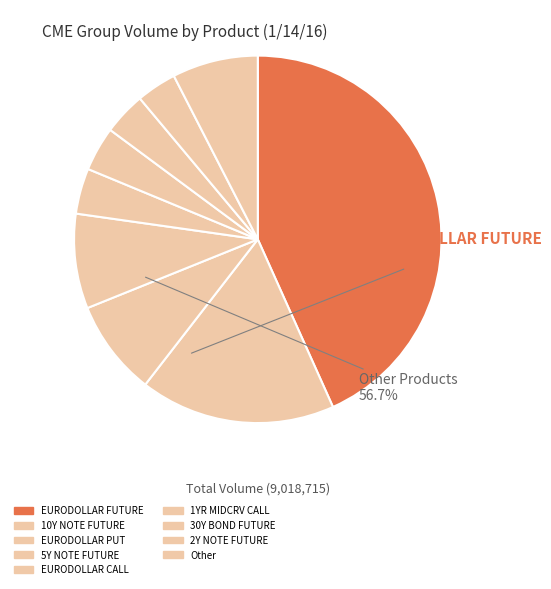

Is 2Y NOTE FUTURE the majority of the pie?

No